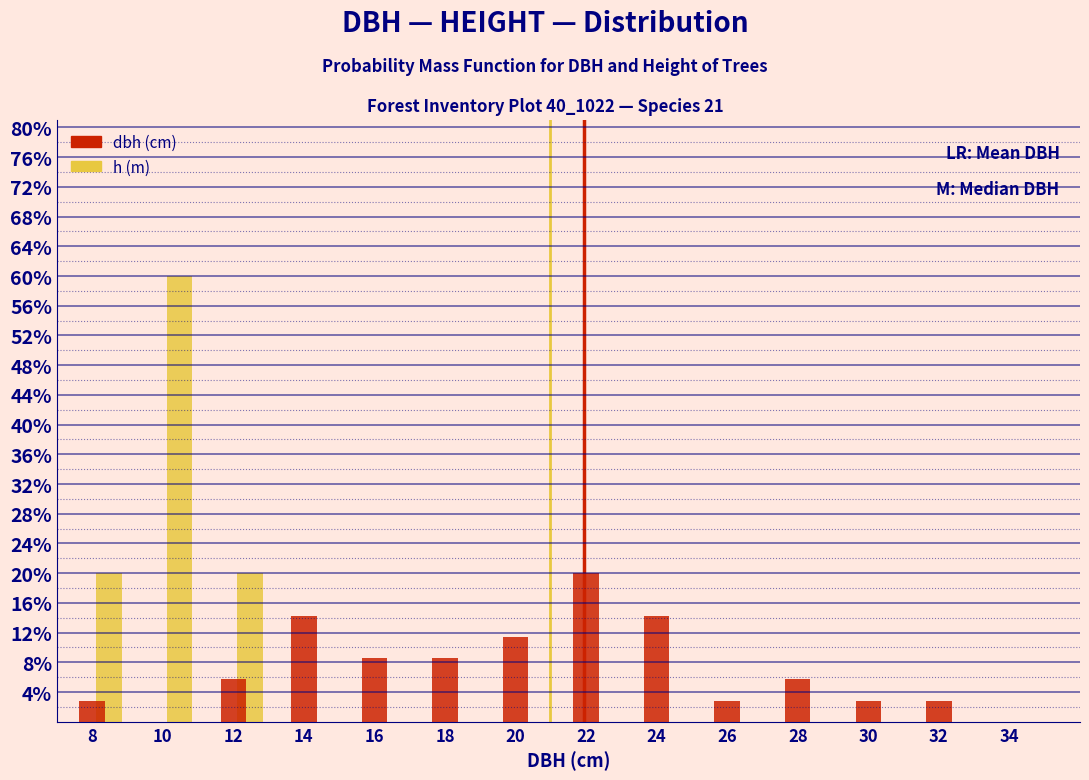

What is the maximum value shown in the chart?

60.0